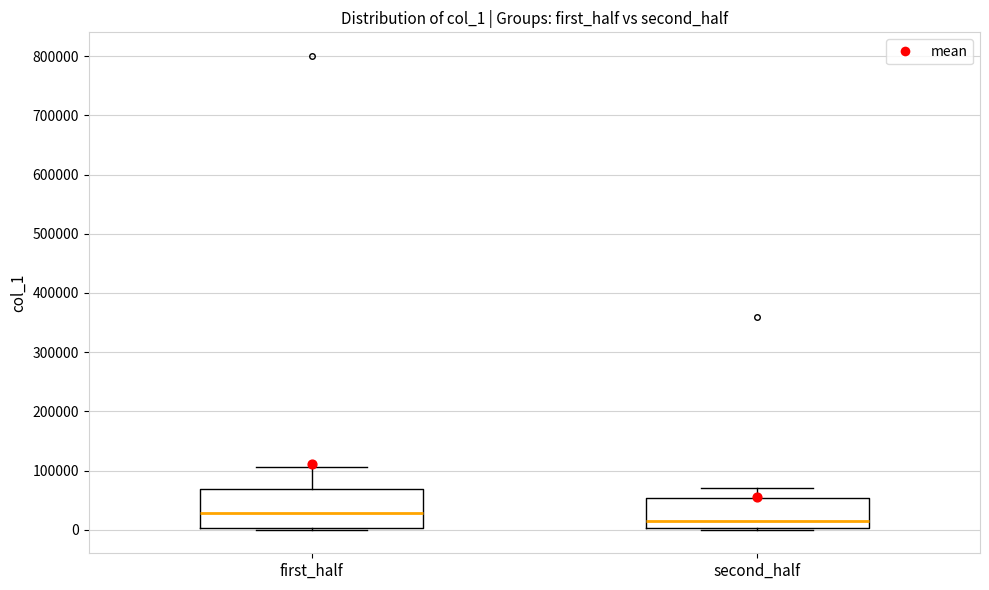

Reading left to right, transcribe this box plot: for each box, give where its median line is, the range the box spans, and where its two whiskers end, as read against the y-axis. The values are not printed on the chart, so give them approximately, as read against the axis.

first_half: median 30000, box 0 to 70000, whiskers 0 (just below the box's lower edge) to 110000
second_half: median 10000, box 0 to 50000, whiskers 0 to 70000